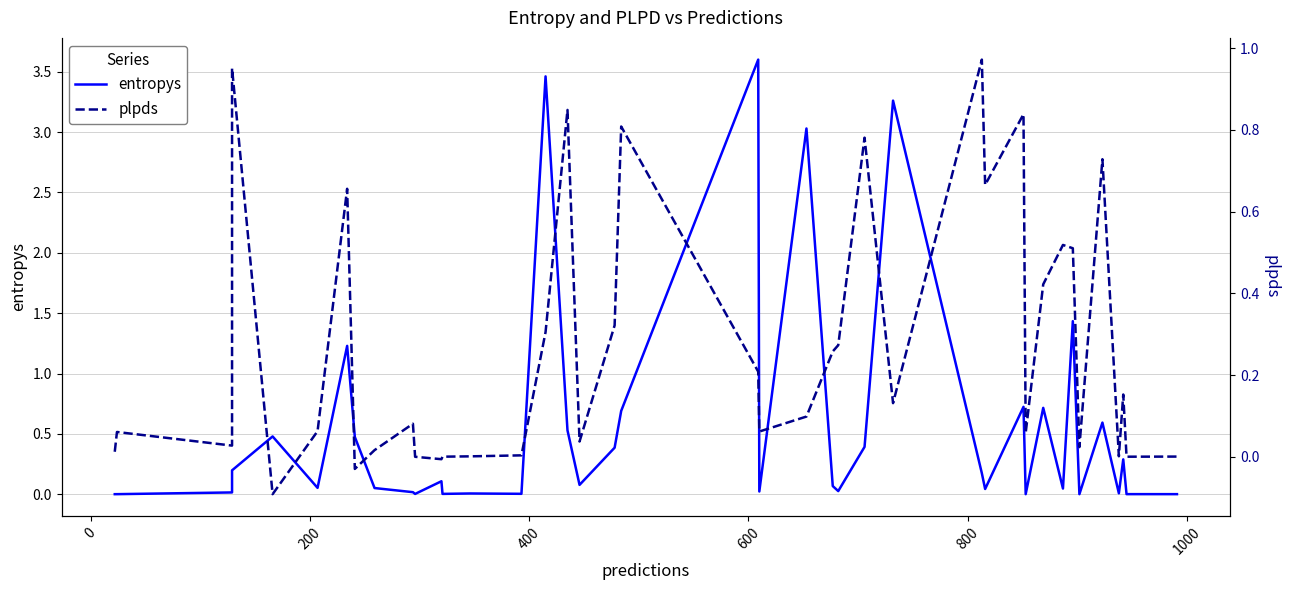

What is the difference between the second highest and second lowest values in the entropys series?

3.5